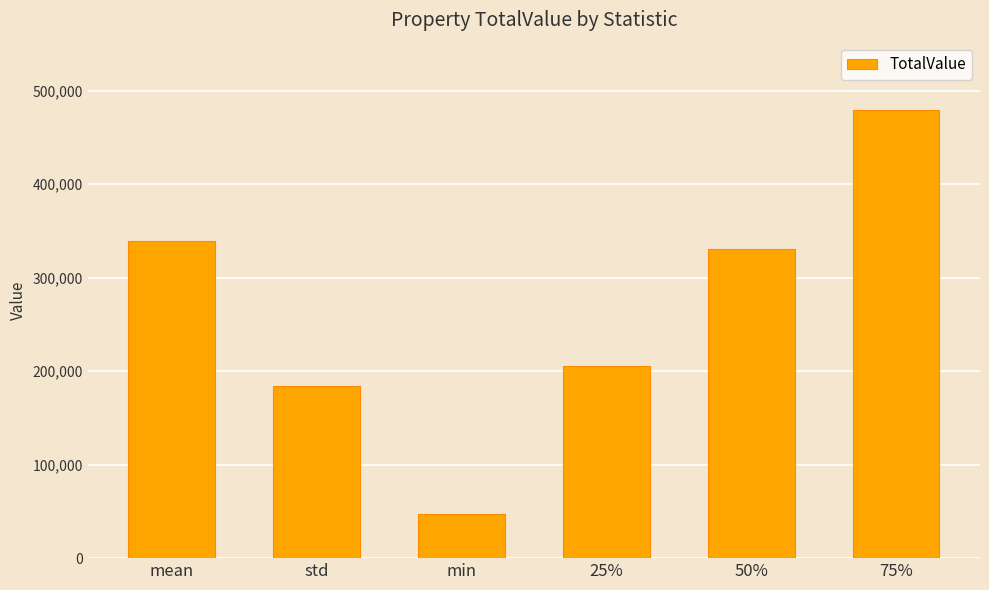

What is the ratio of the value at mean to the value at 75%?

0.7